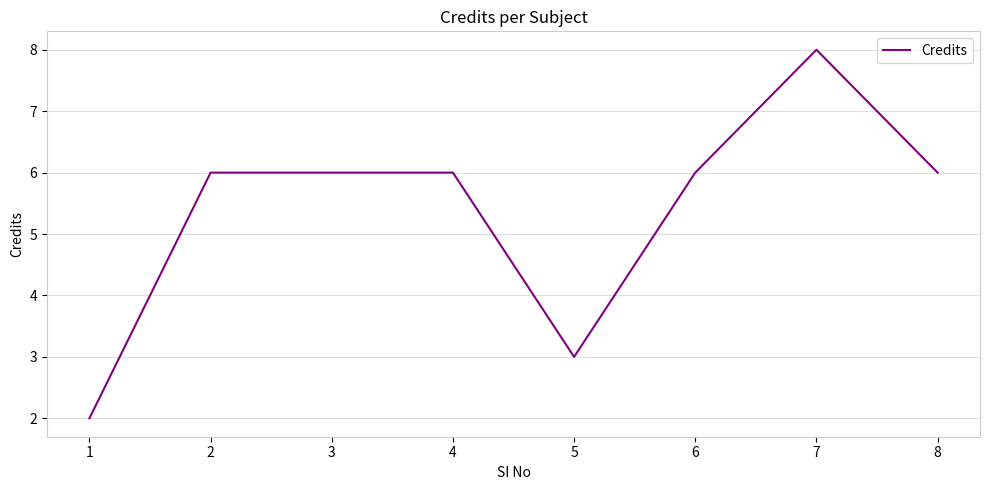

Is it true that the value at 4 is 6?

True